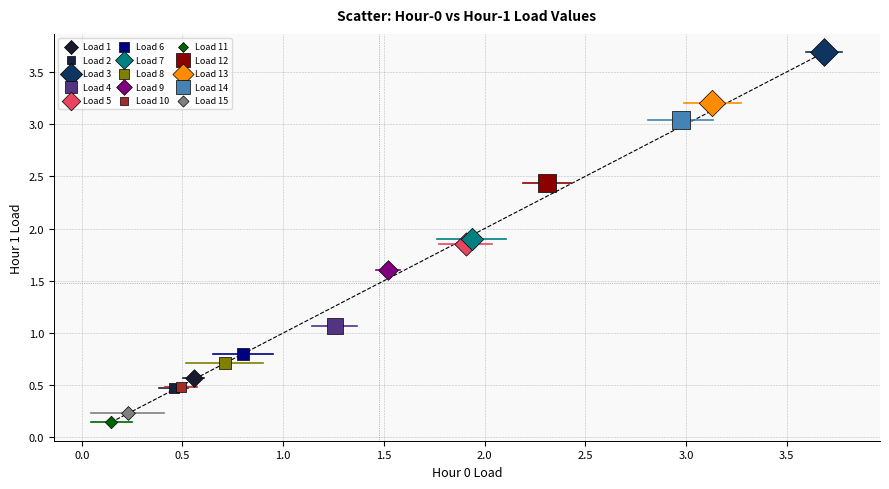

What are all the series names shown in the legend?

Load 1, Load 2, Load 3, Load 4, Load 5, Load 6, Load 7, Load 8, Load 9, Load 10, Load 11, Load 12, Load 13, Load 14, Load 15